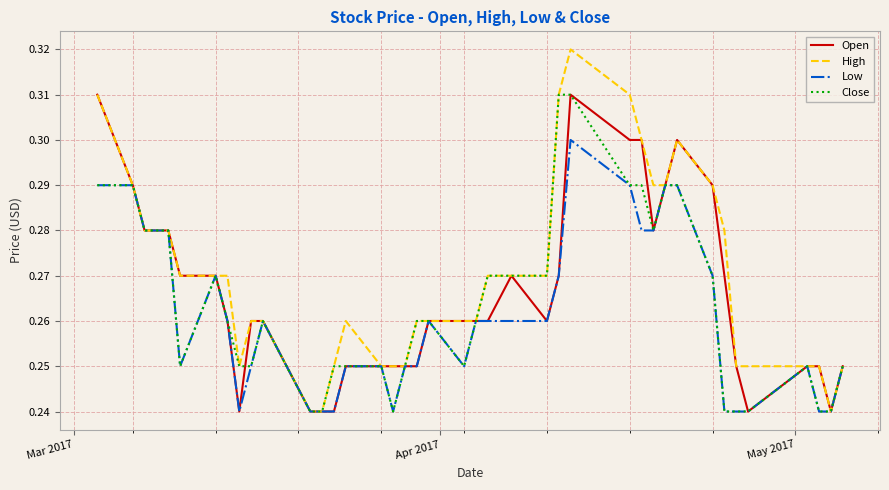

How many lines are shown in the chart?

4